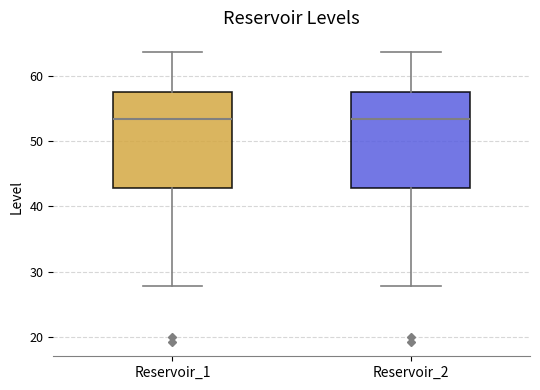

Where is the lower edge of the box for Reservoir_2 on the y-axis? The values are not printed on the chart, so give them approximately, as read against the axis.

43